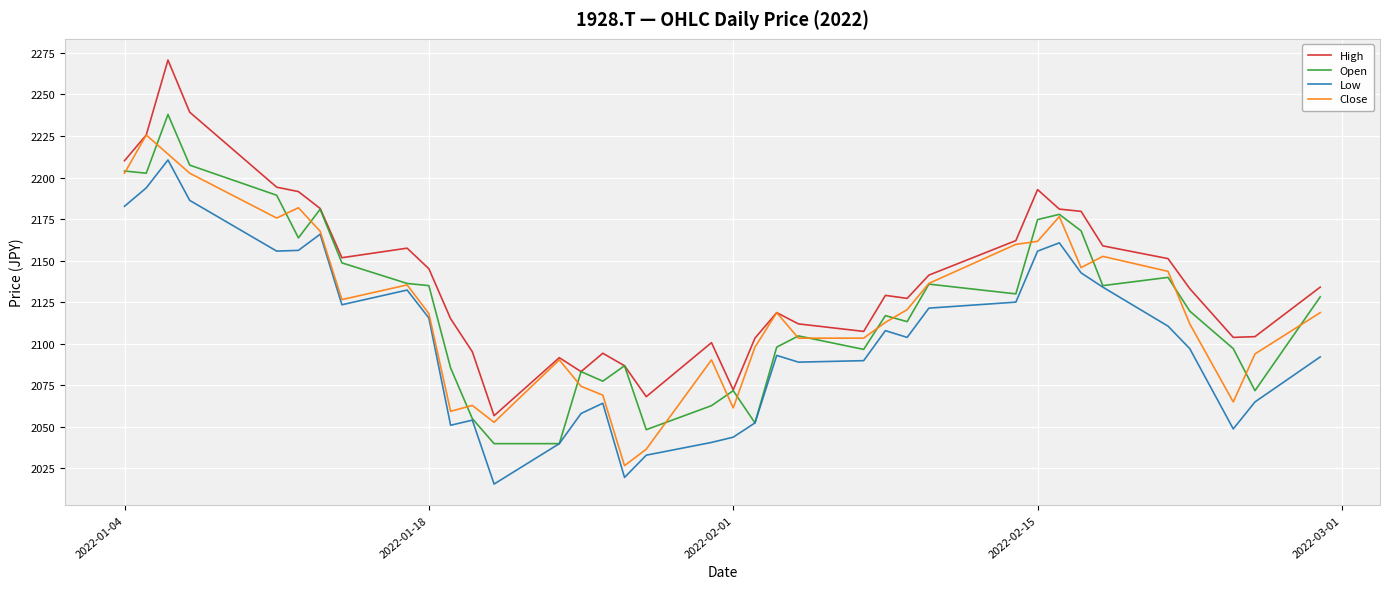

Which series has the widest spread of values?

High